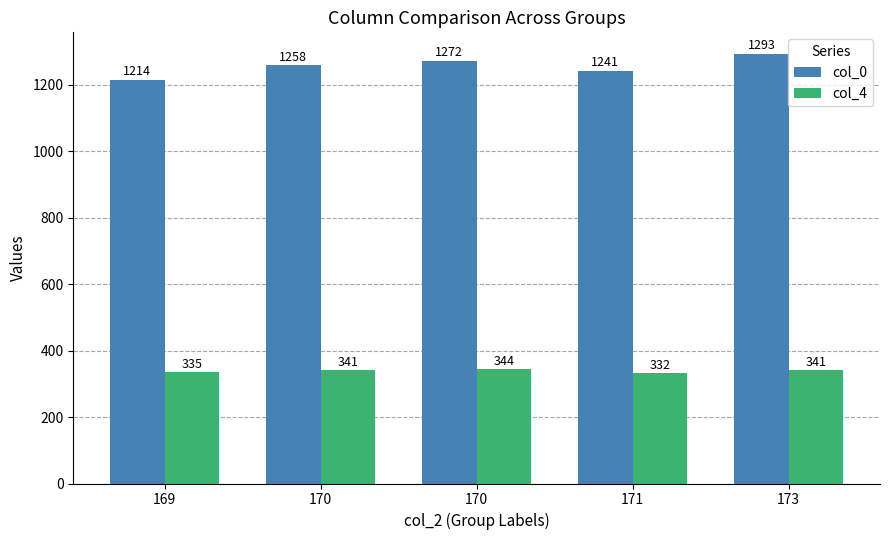

Which has a higher value, 170 or 170?

170